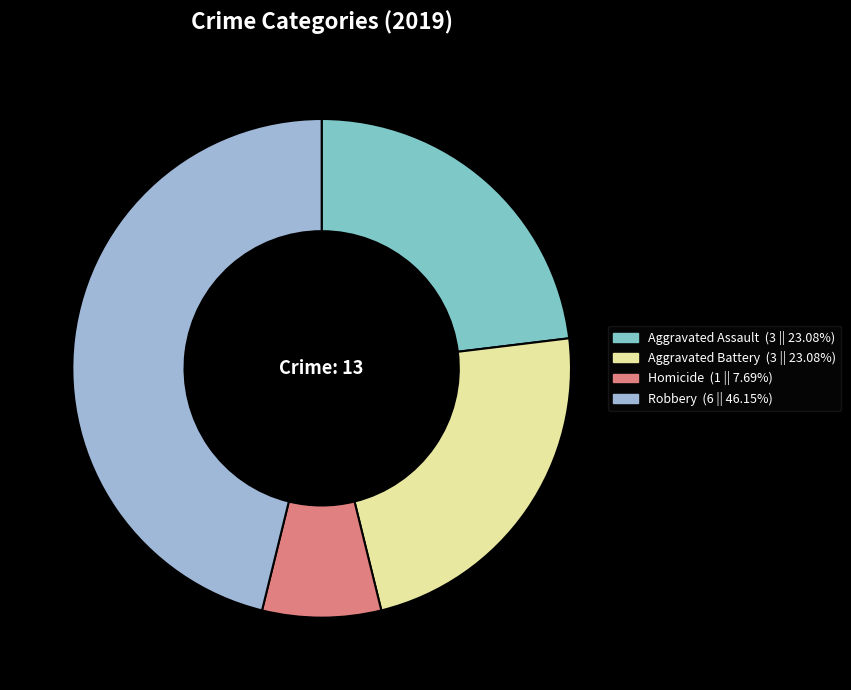

Is there a majority slice in this chart?

No